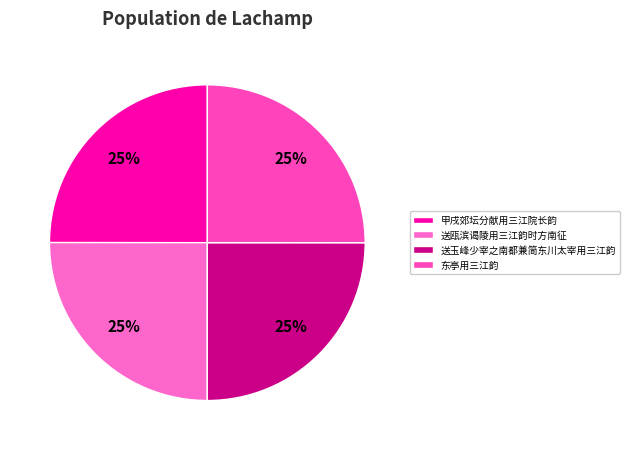

How many segments does this pie chart have?

4